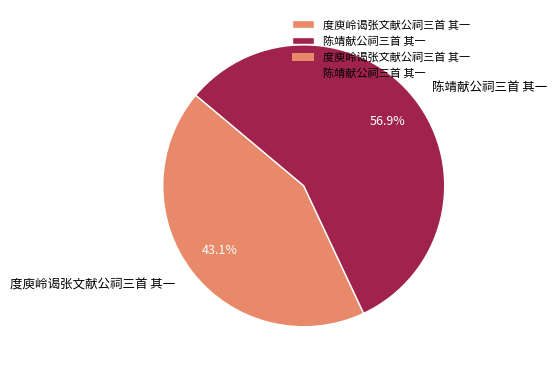

To the nearest percent, what is the difference between the largest and smallest slice percentages?

14%